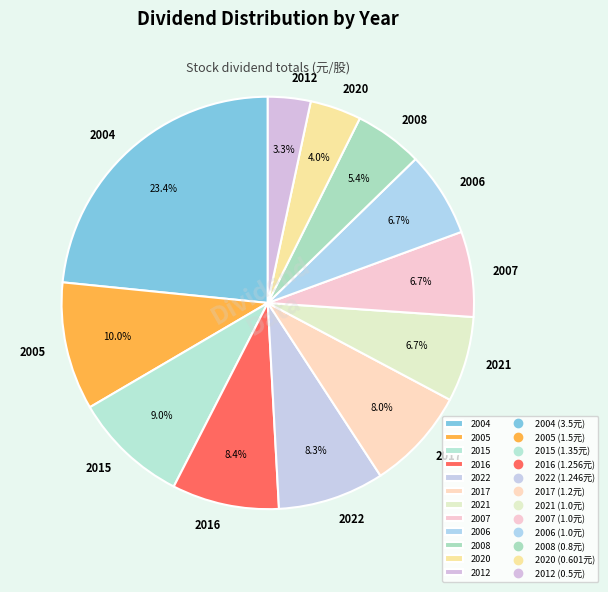

How many slices are in this pie chart?

12